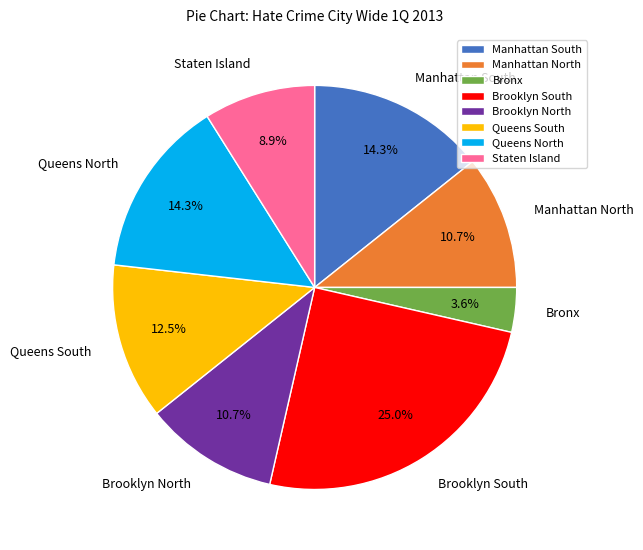

Which has a higher value, Brooklyn North or Brooklyn South?

Brooklyn South